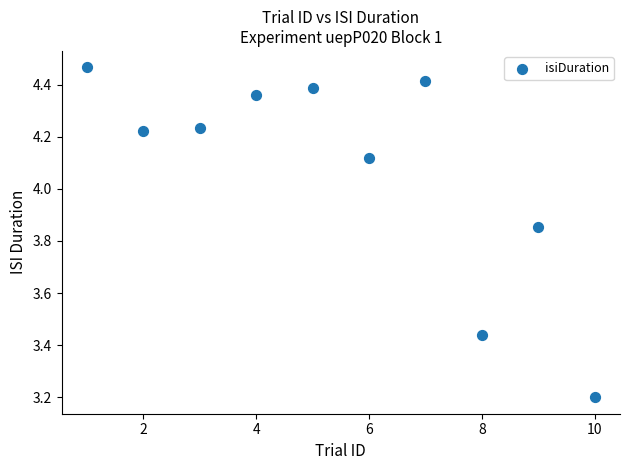

What is the range of Y values (max minus min)?

1.3